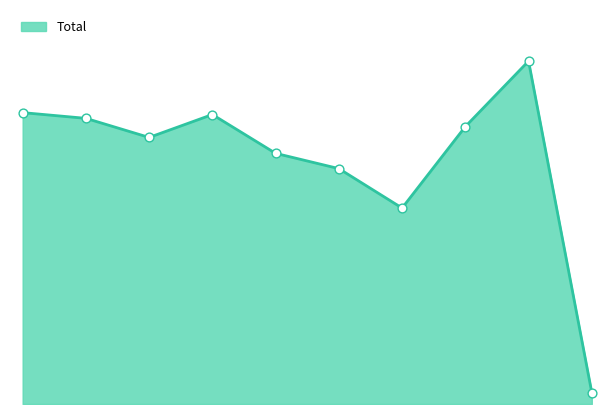

How many lines are shown in the chart?

1